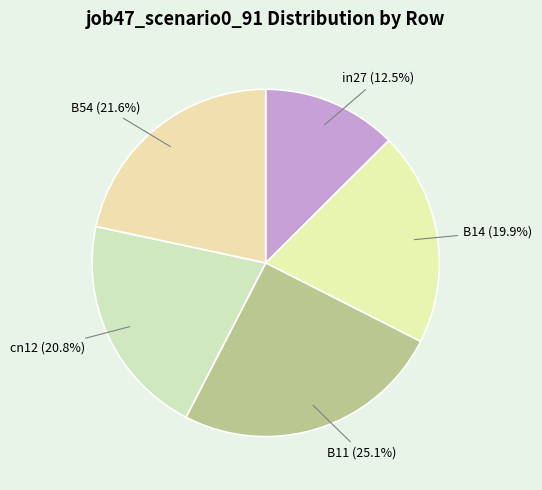

Is there any slice that represents more than half of the pie?

No